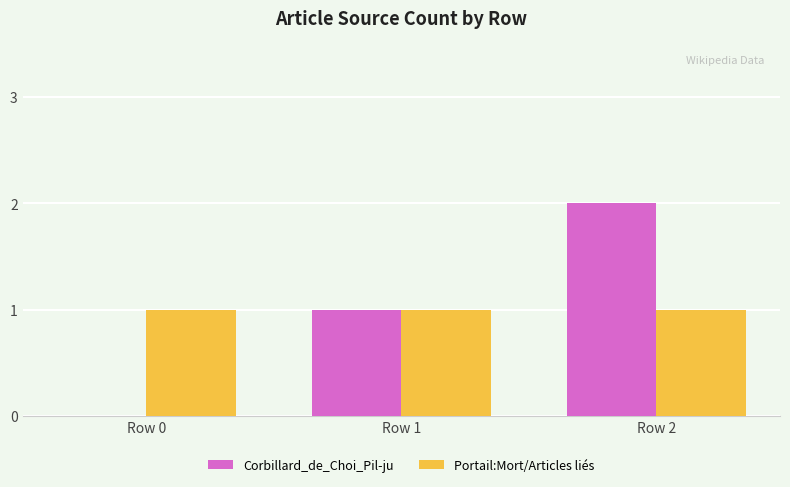

At which category is the sum across all series the highest?

Row 2